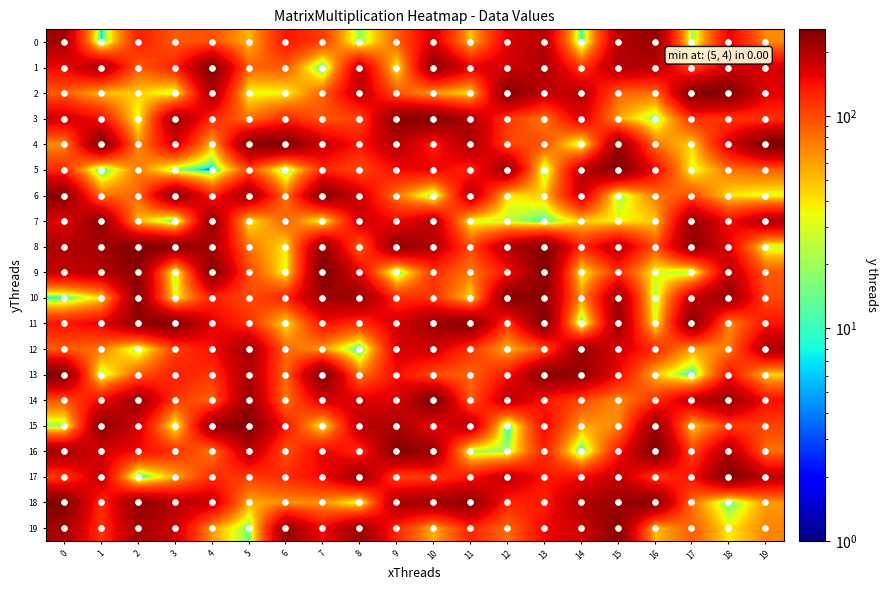

What is the spread (max minus min) of values at 9?

239